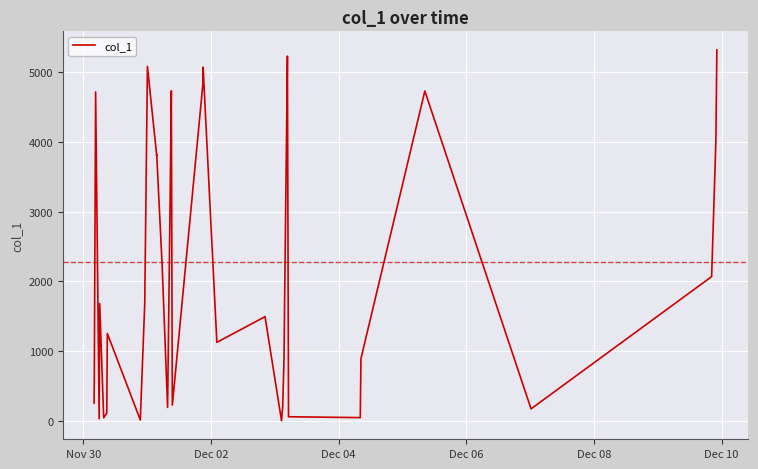

What is the difference between the maximum and minimum values?

5303.0